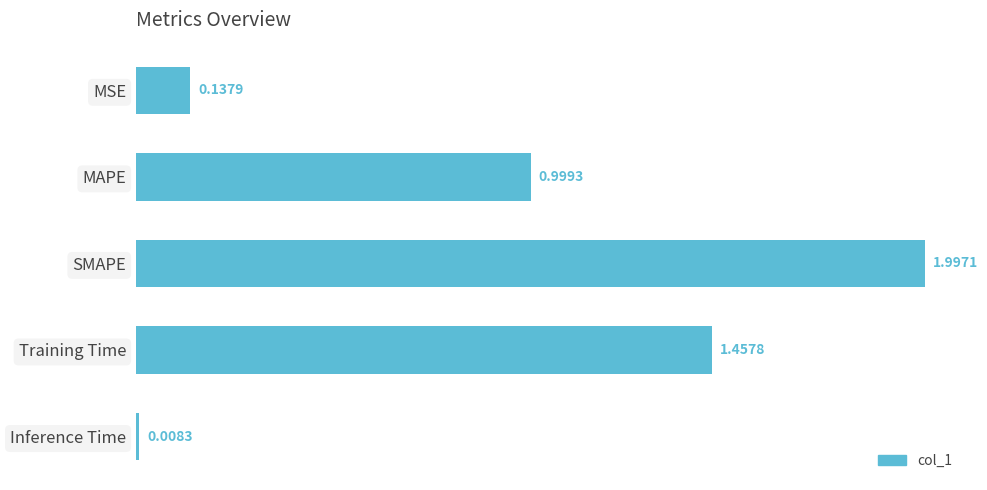

What is the label of the 2nd bar from the bottom?

Training Time